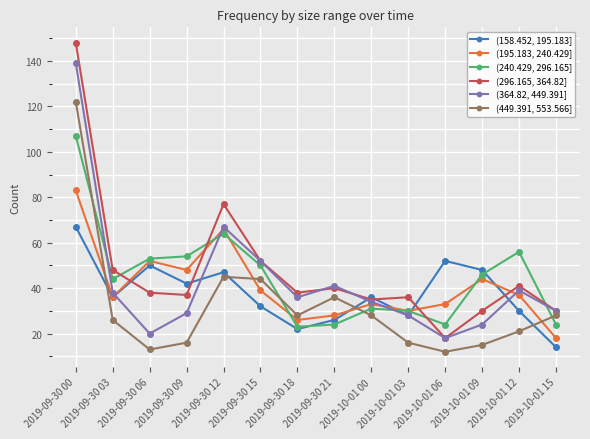

What is the difference between the second highest and minimum values in the (364.82, 449.391] series?

49